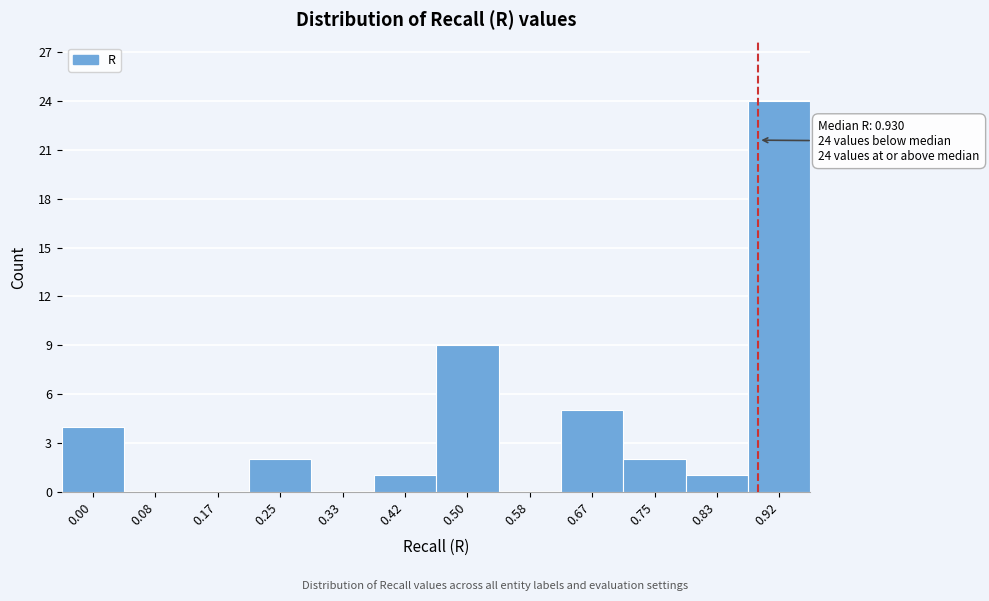

Reading left to right, what are all the values shown in this chart?

0.00=4	0.08=0	0.17=0	0.25=2	0.33=0	0.42=1	0.50=9	0.58=0	0.67=5	0.75=2	0.83=1	0.92=24